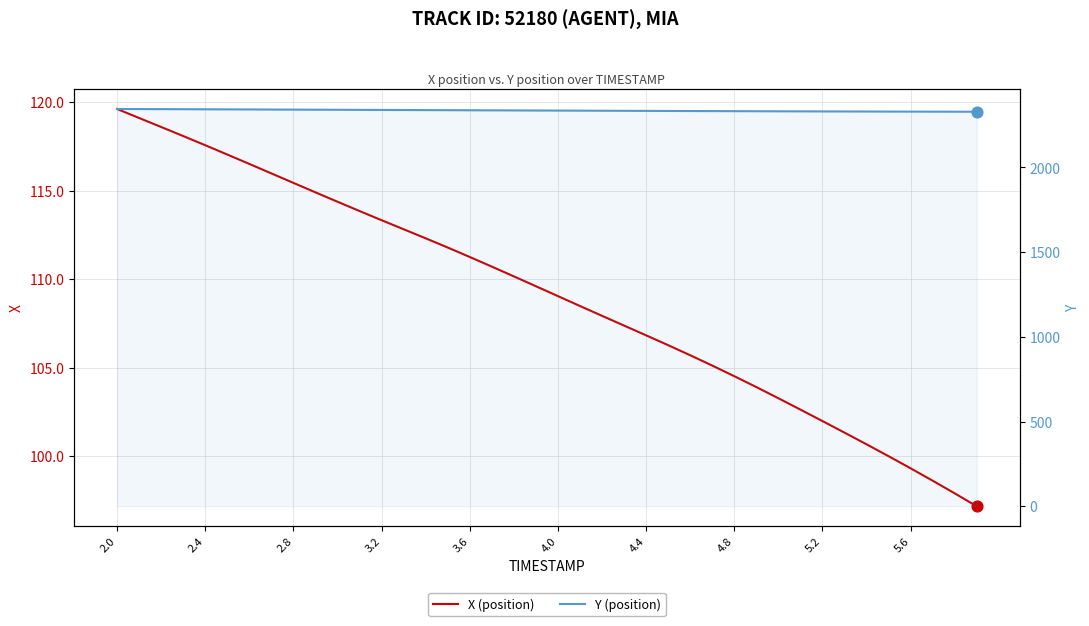

Is the value of X (position) at 27 greater than the value of Y (position) at 5.6?

No